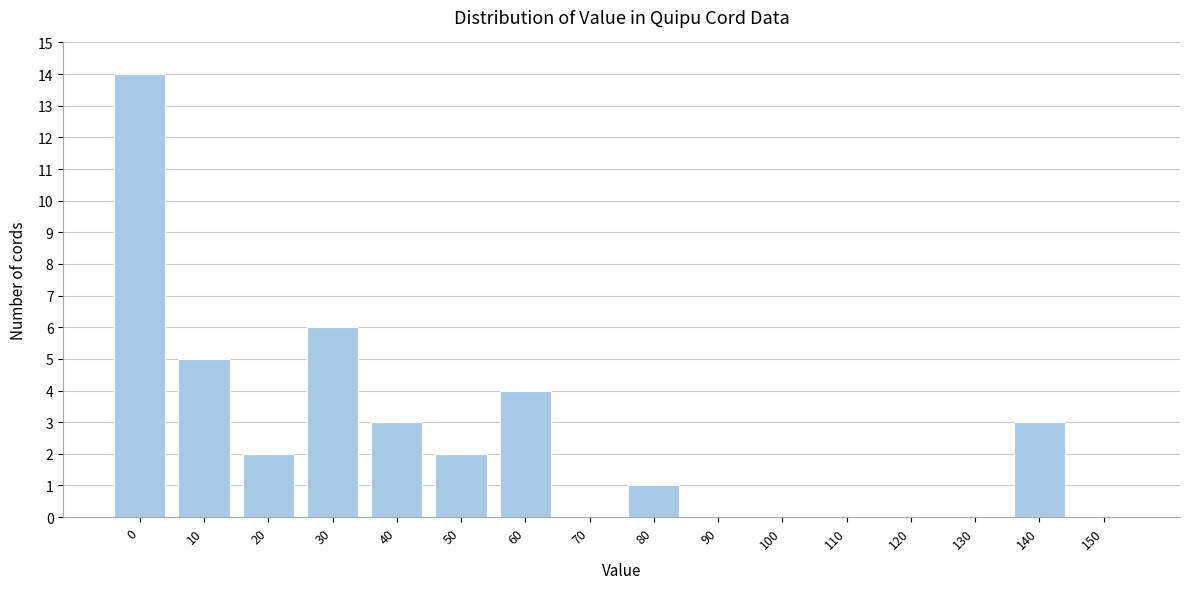

Reading left to right, list all the values displayed in this chart.

0=14	10=5	20=2	30=6	40=3	50=2	60=4	70=0	80=1	90=0	100=0	110=0	120=0	130=0	140=3	150=0